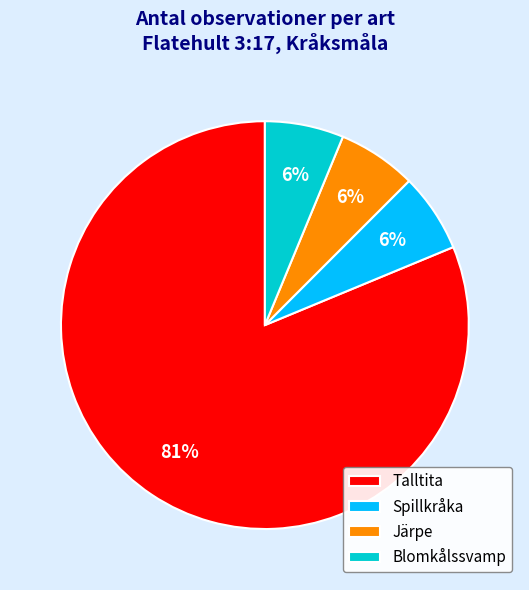

Combined, do Järpe and Talltita account for over 50%?

Yes